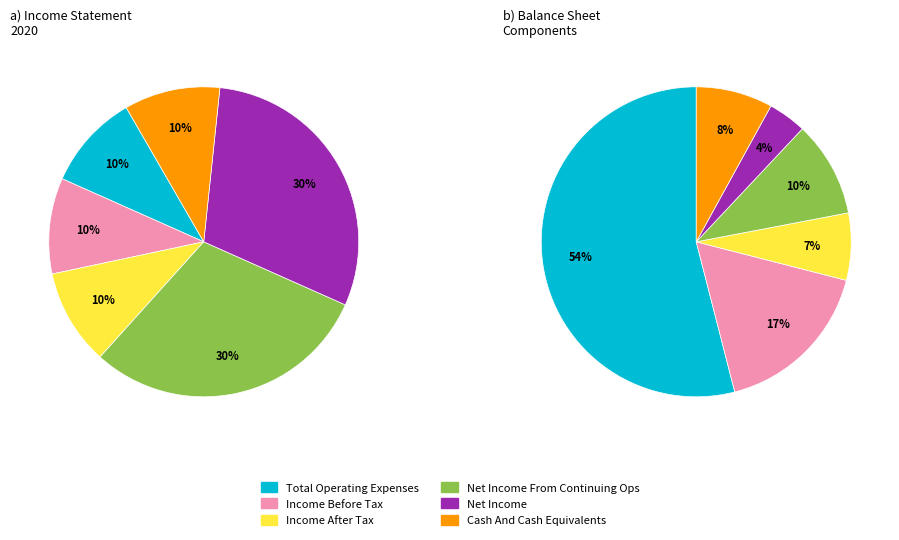

Which category has the biggest portion of the pie?

Total Operating Expenses